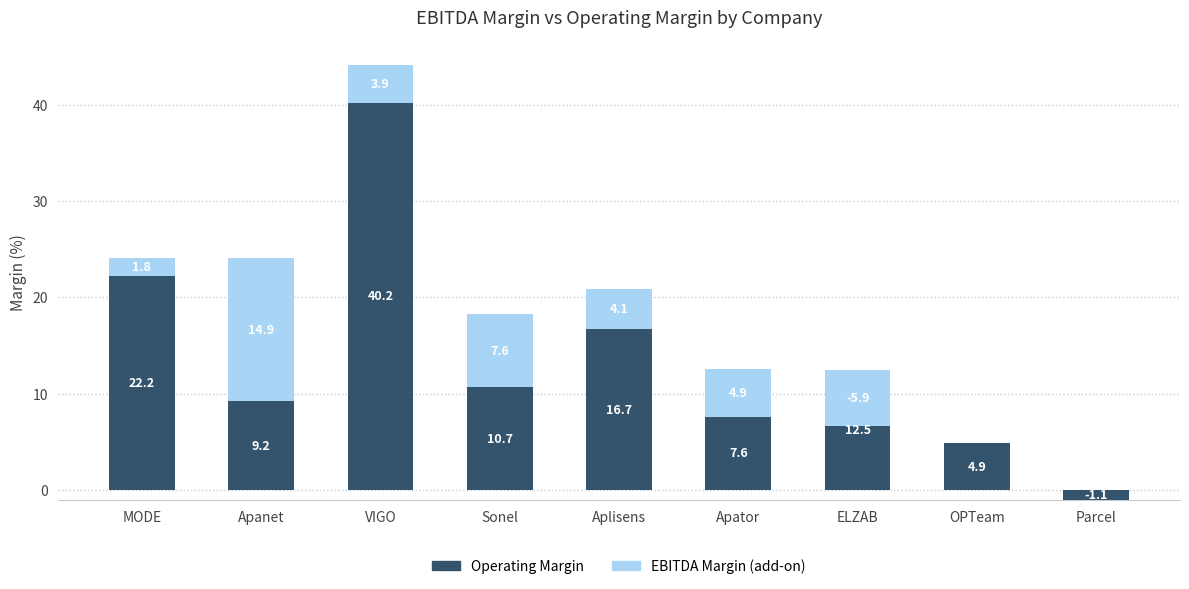

At which label is EBITDA Margin (add-on) closest to 4?

VIGO